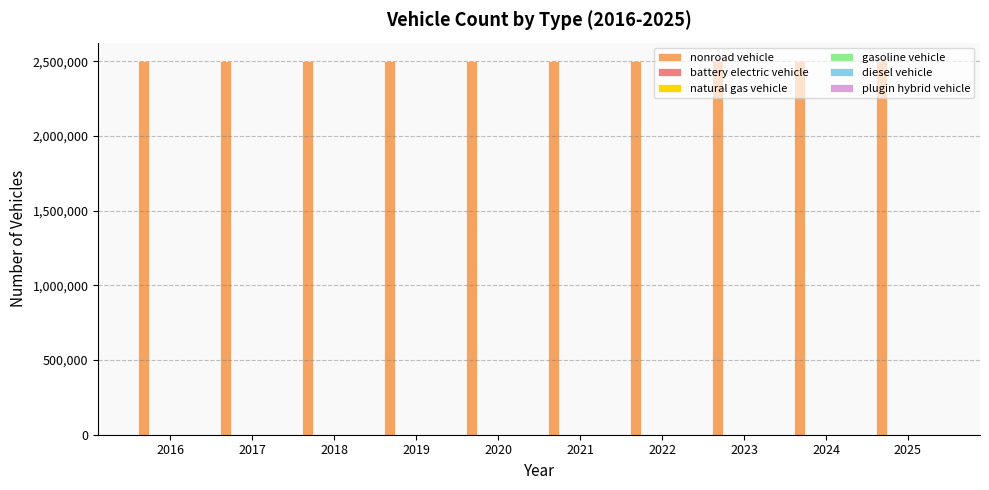

Which series has the largest total across all categories?

nonroad vehicle